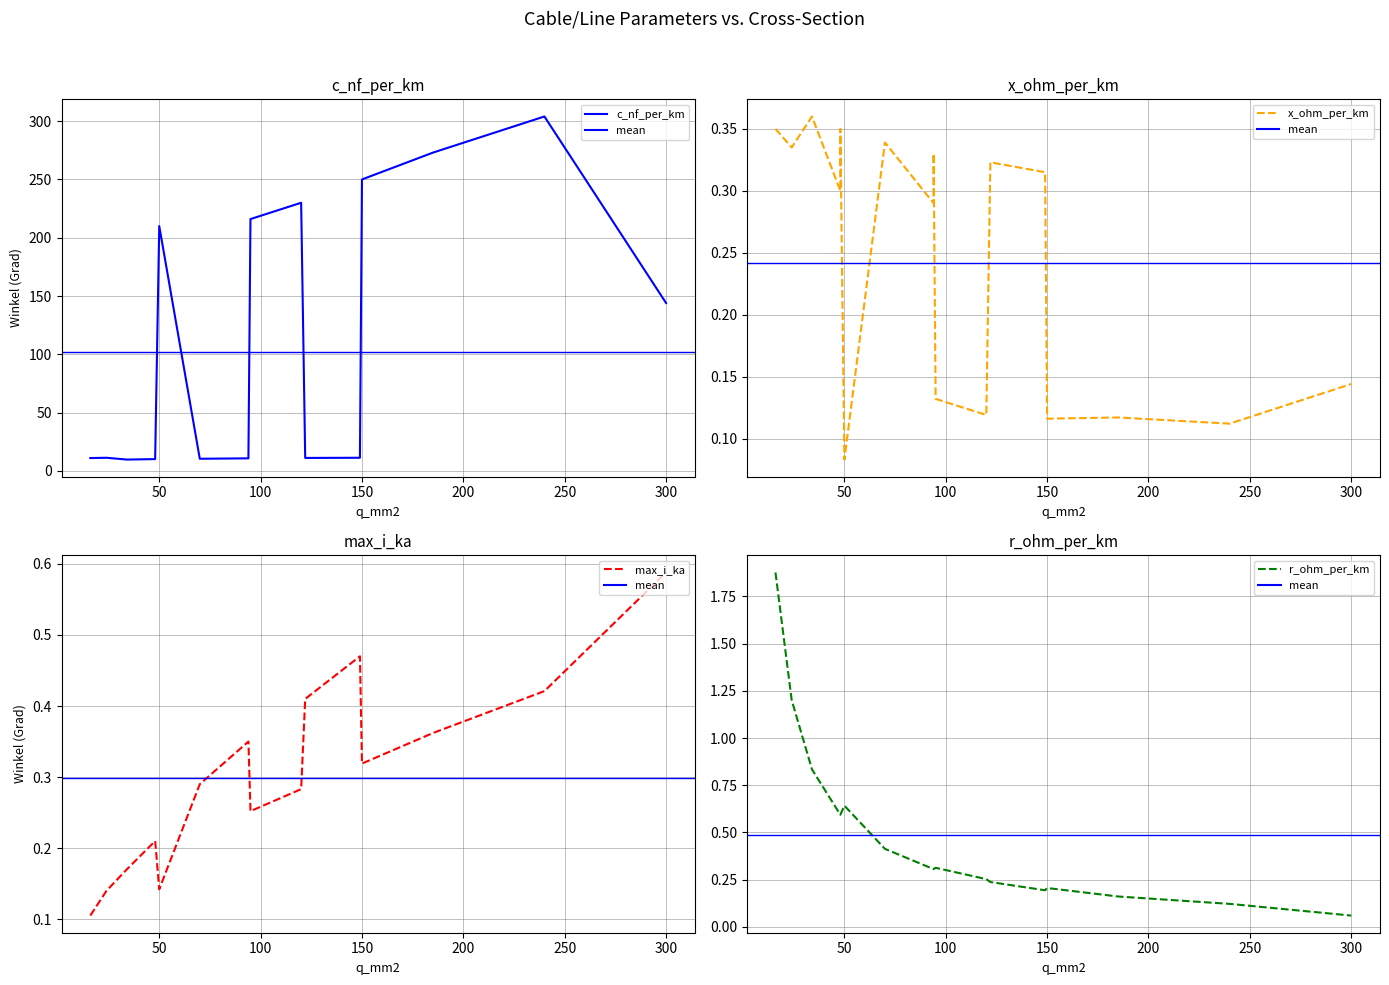

At which label does x_ohm_per_km reach its peak?

34